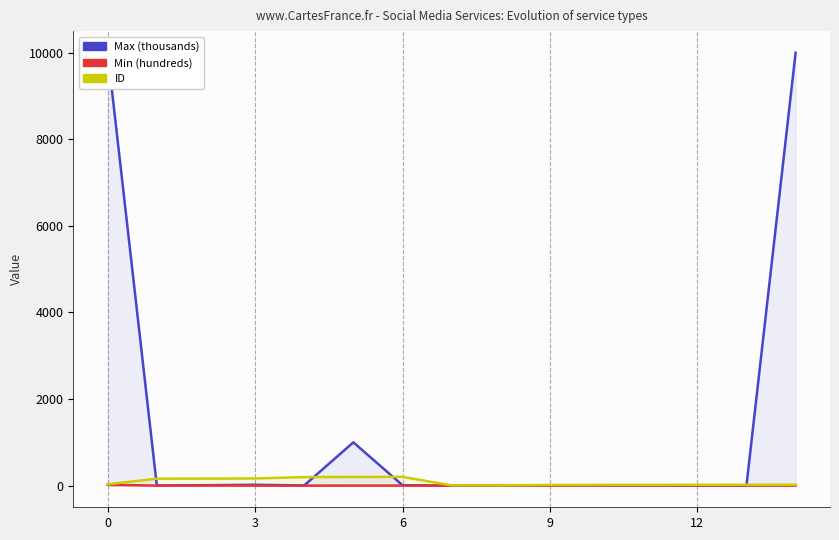

List the series in order of their peak value, highest first.

Max (thousands), ID, Min (hundreds)